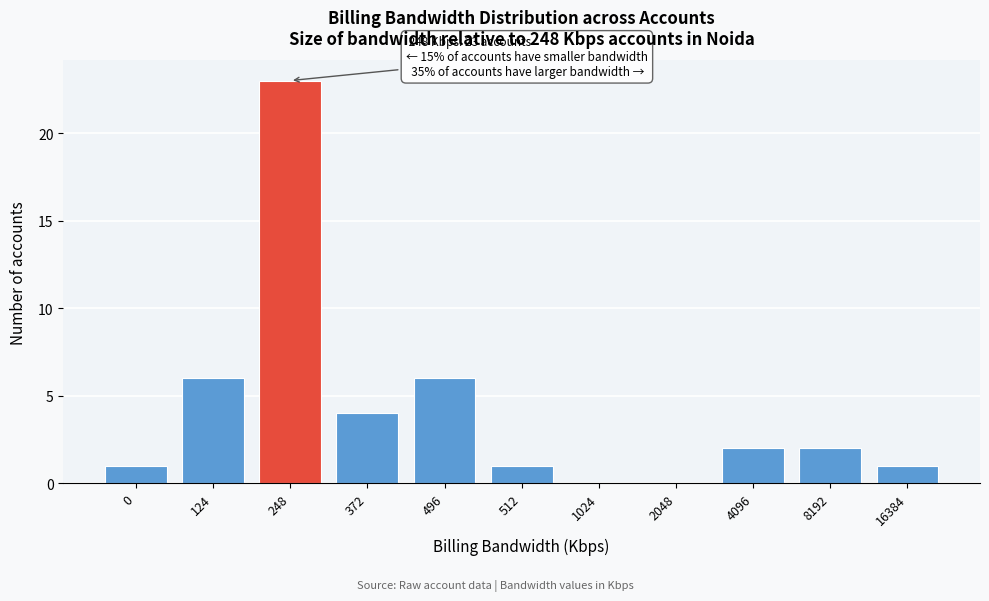

Reading right to left, what are all the values shown in this chart?

16384=1	8192=2	4096=2	2048=0	1024=0	512=1	496=6	372=4	248=23	124=6	0=1